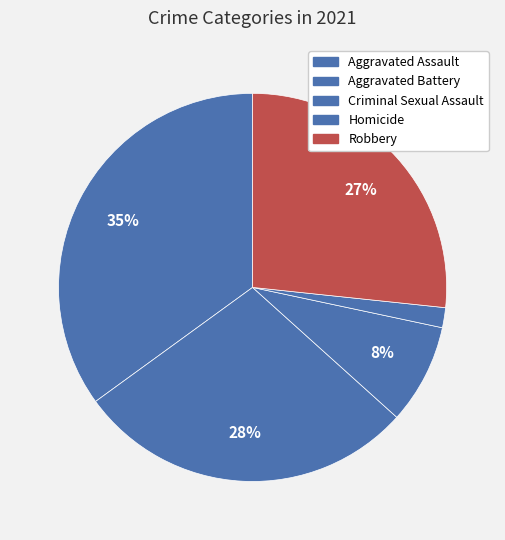

What percentage is NOT represented by Robbery?

73.3%